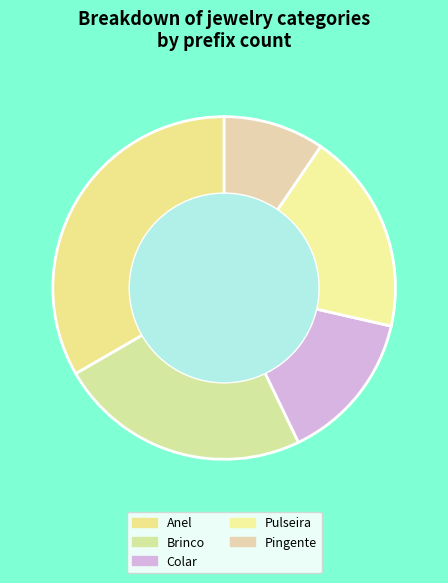

Rank the categories by value from highest to lowest.

Anel, Brinco, Pulseira, Colar, Pingente